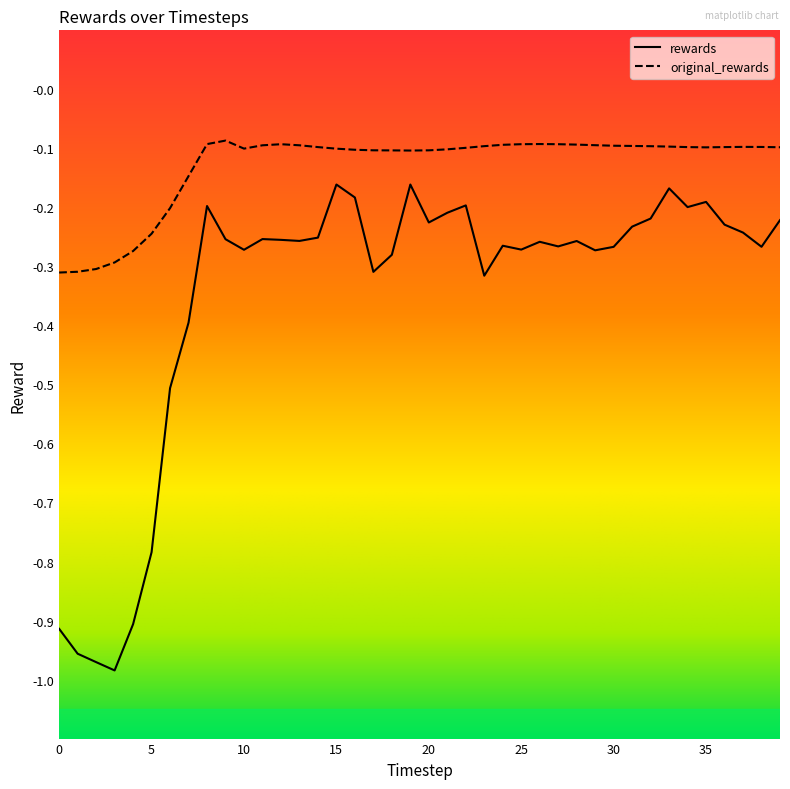

What are all the series names shown in the legend?

rewards, original_rewards